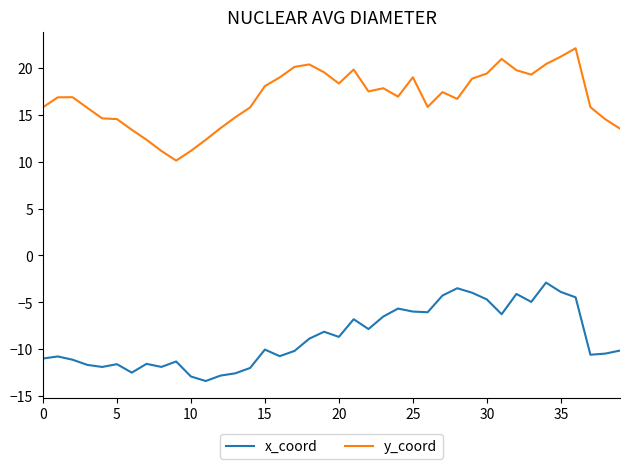

Which series has the largest total across all categories?

y_coord